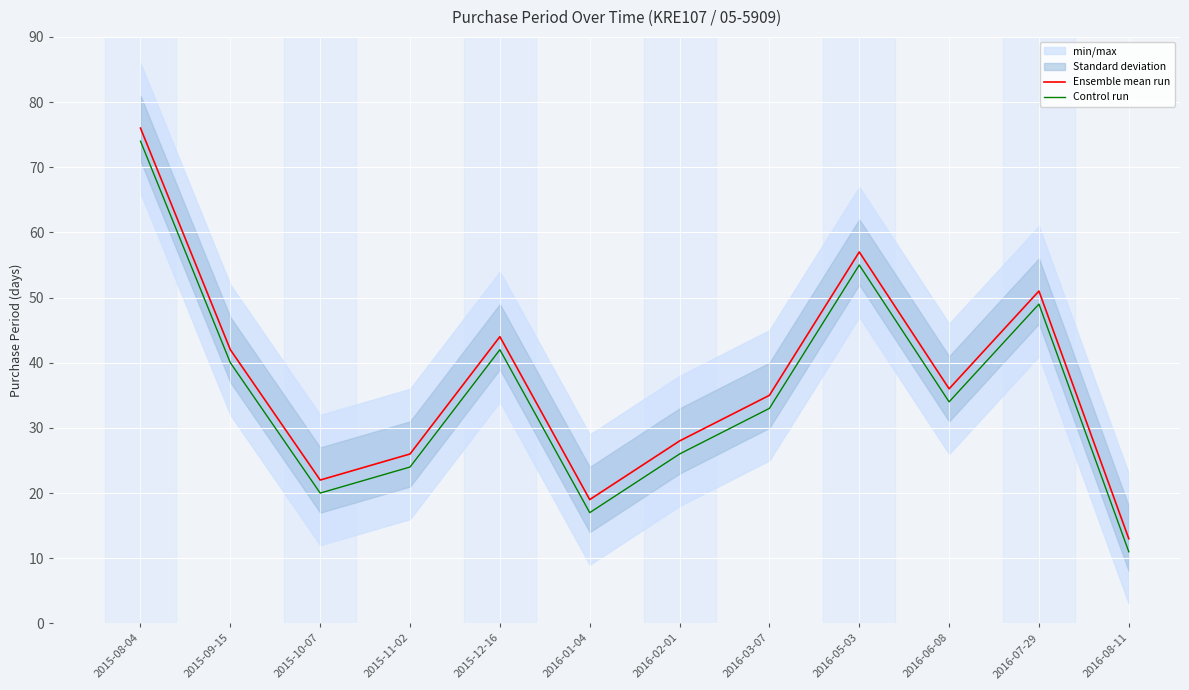

At how many categories does at least one series exceed 47?

3